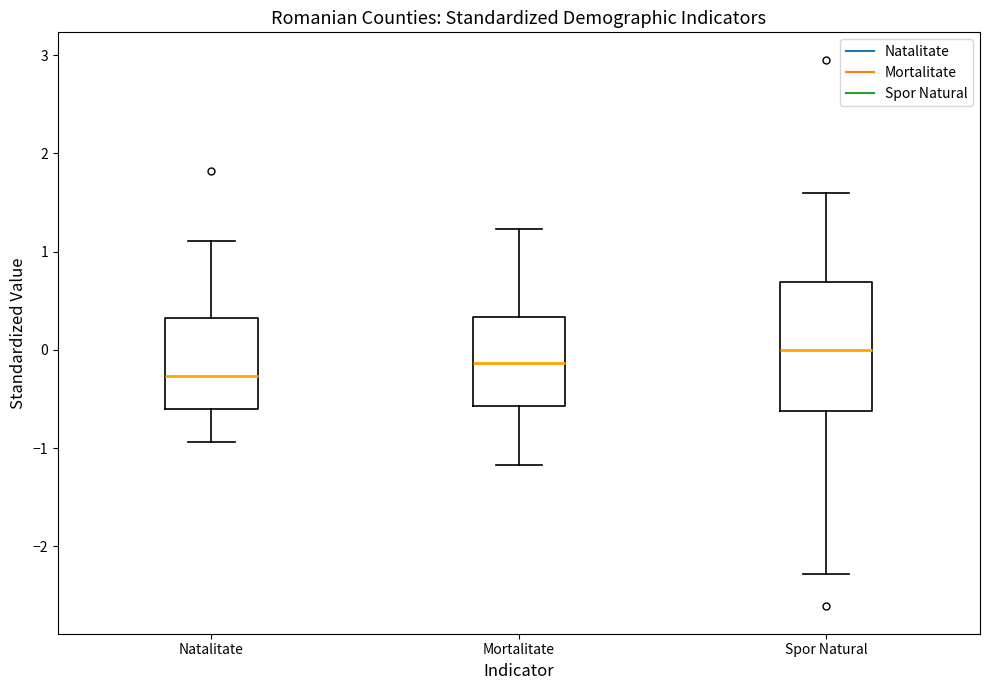

Which box's median line is the highest?

Spor Natural